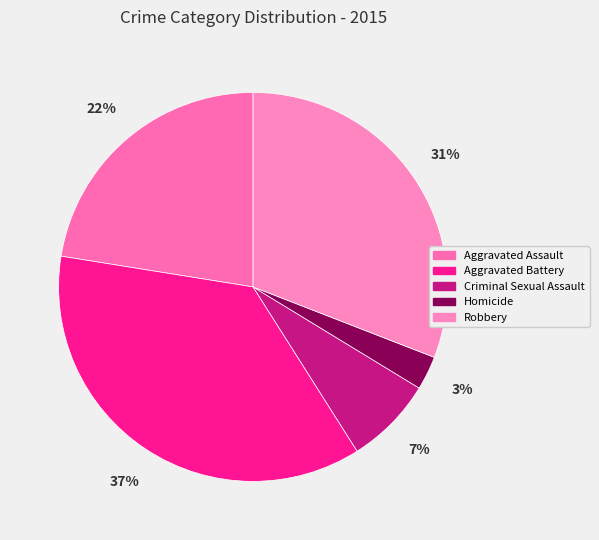

What percentage is the Homicide slice, to the nearest percent?

3%